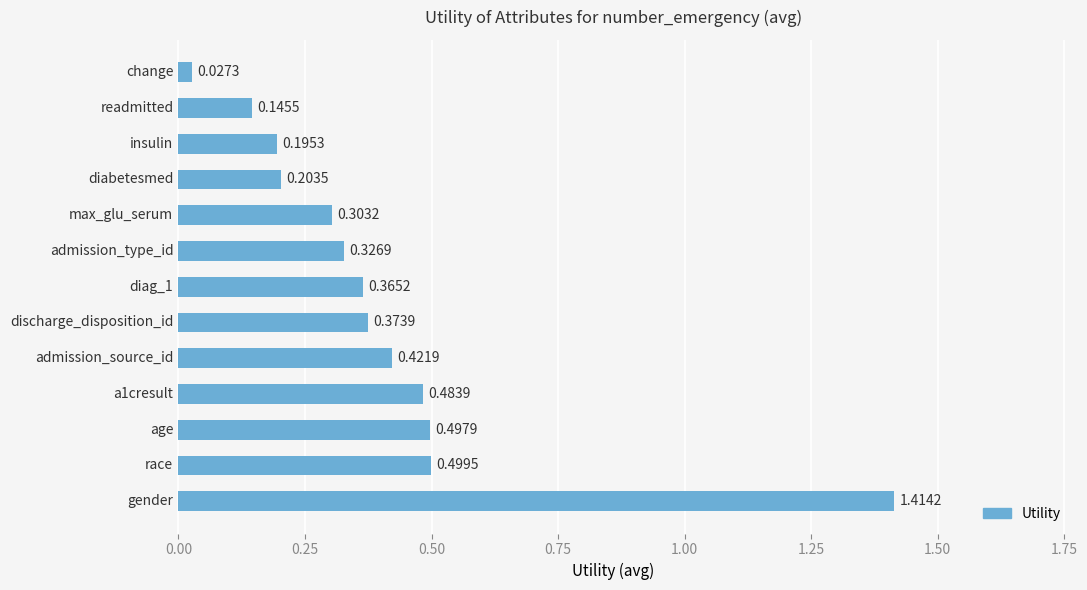

What is the difference between the maximum and second lowest values?

1.3